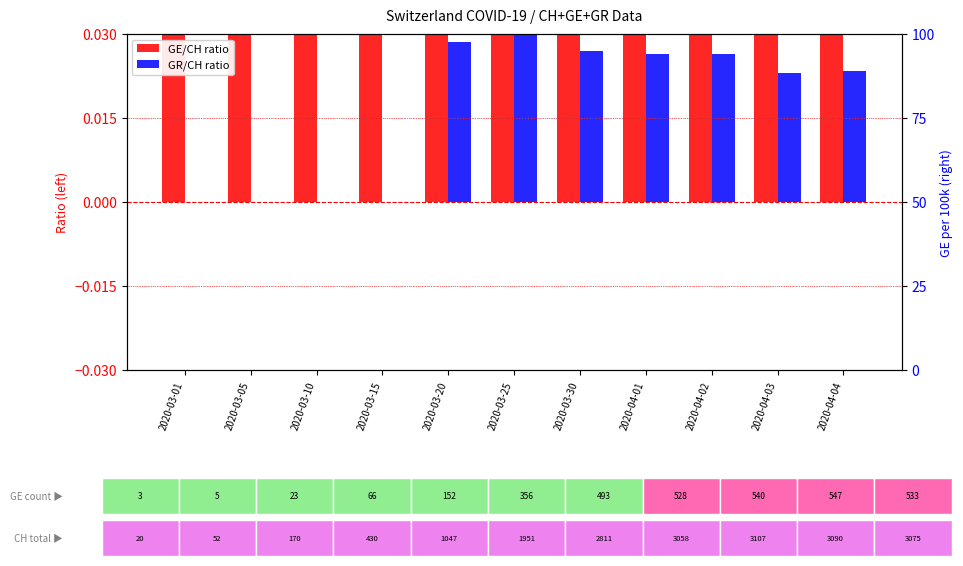

At which label does GE/CH ratio reach its peak?

2020-03-25